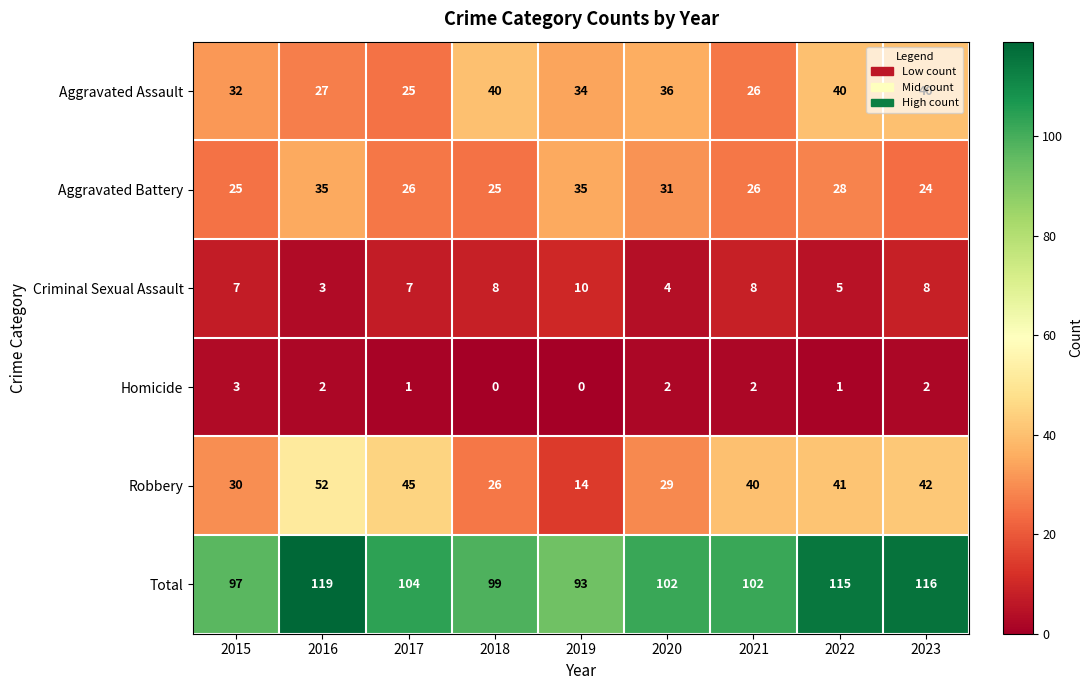

What is the spread (max minus min) of values at 2020?

100